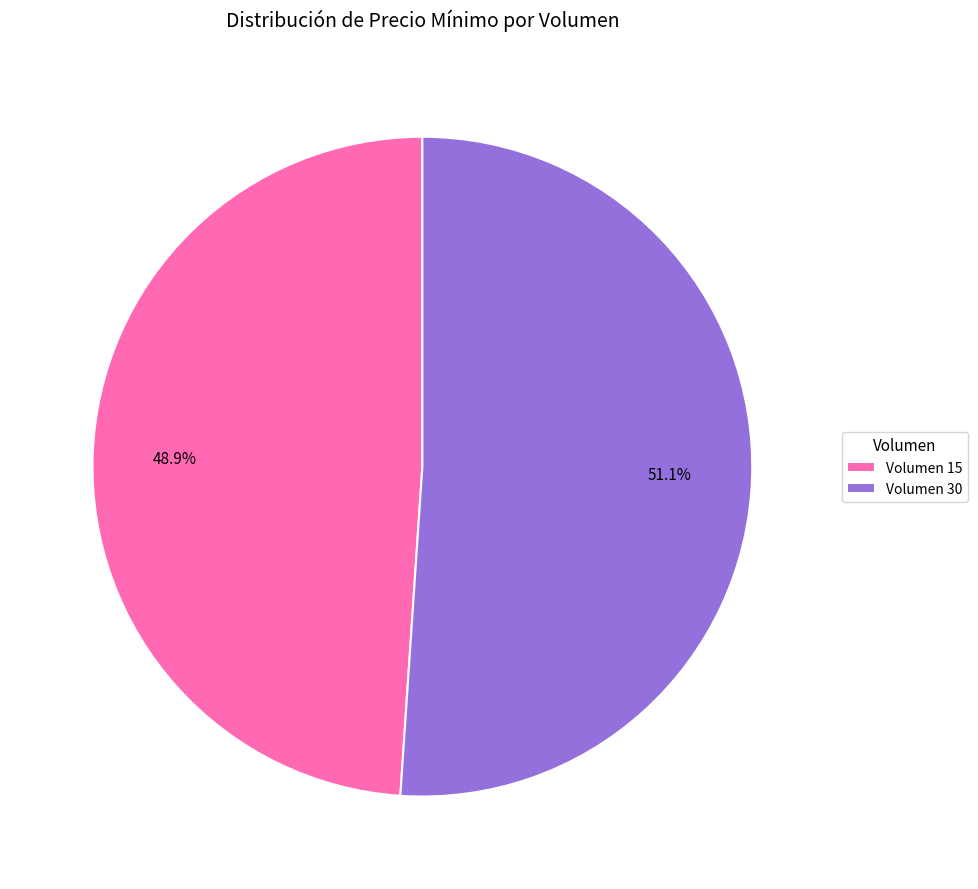

Rank the categories by value from highest to lowest.

Volumen 30, Volumen 15